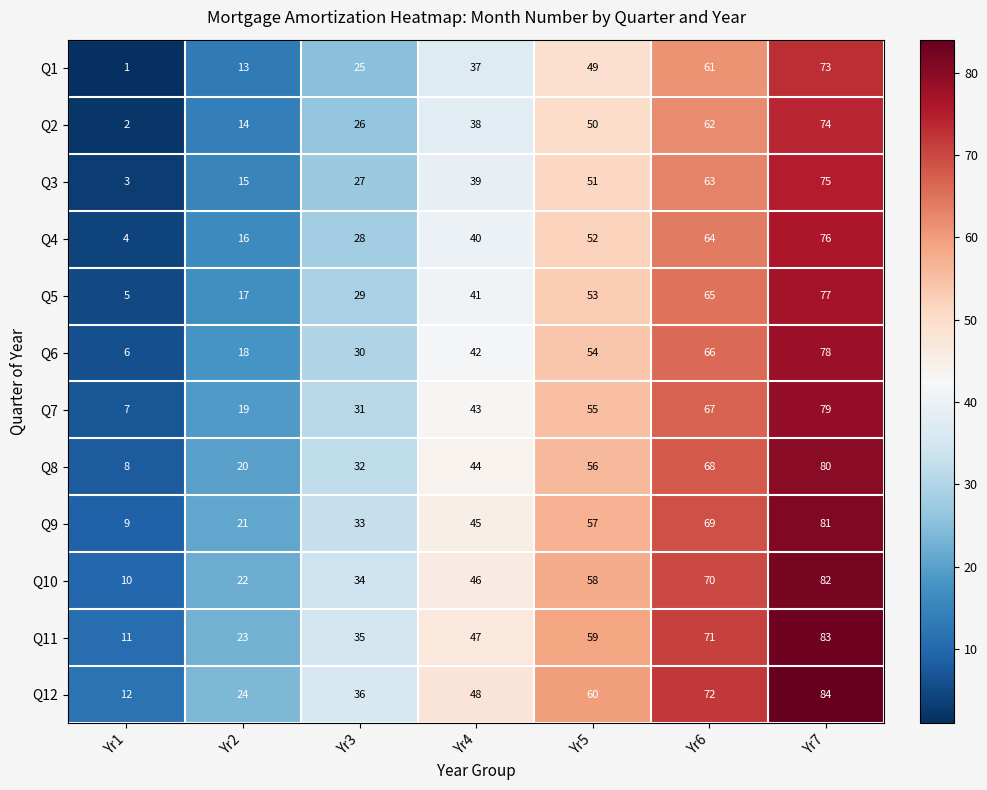

Rank the series at Yr7 from highest to lowest value.

Q12, Q11, Q10, Q9, Q8, Q7, Q6, Q5, Q4, Q3, Q2, Q1